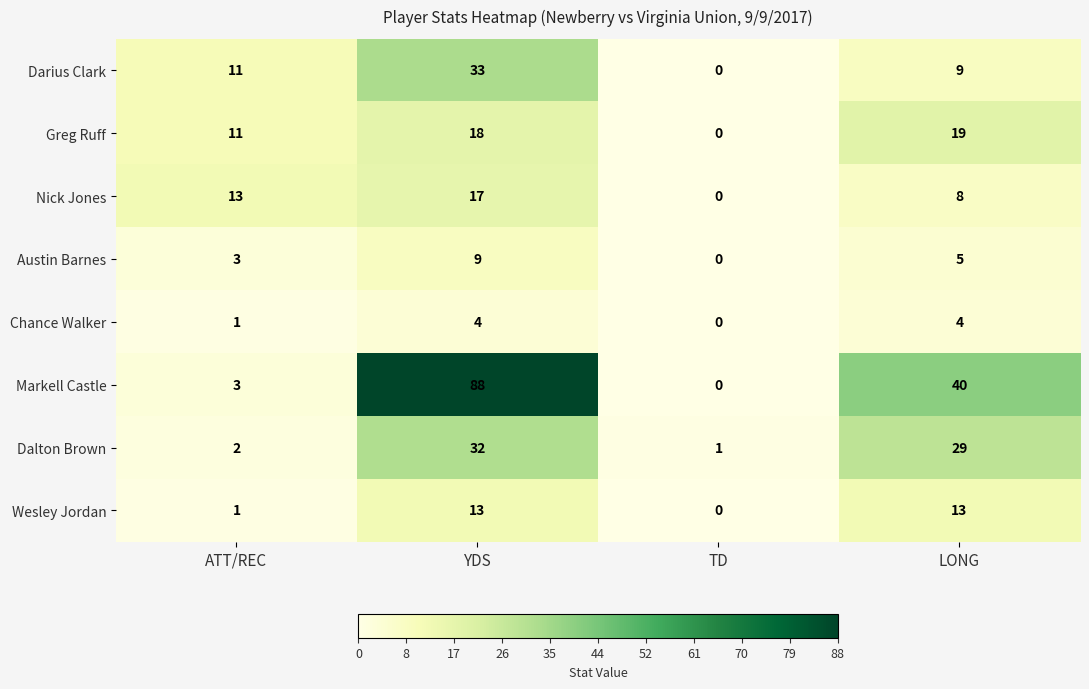

Count the Nick Jones values in the range 8 to 17.

3